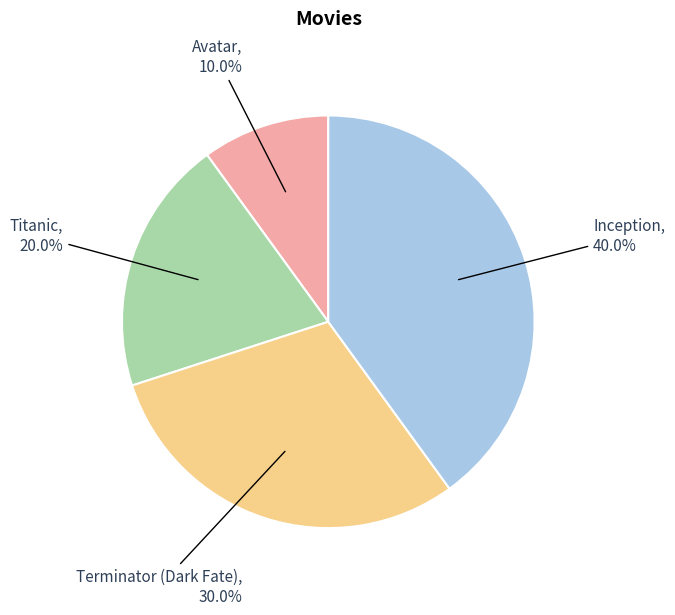

Is there any slice that represents more than half of the pie?

No